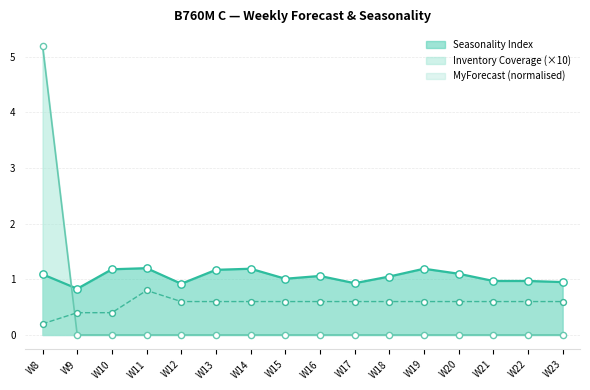

Which series has the largest total across all categories?

Seasonality Index